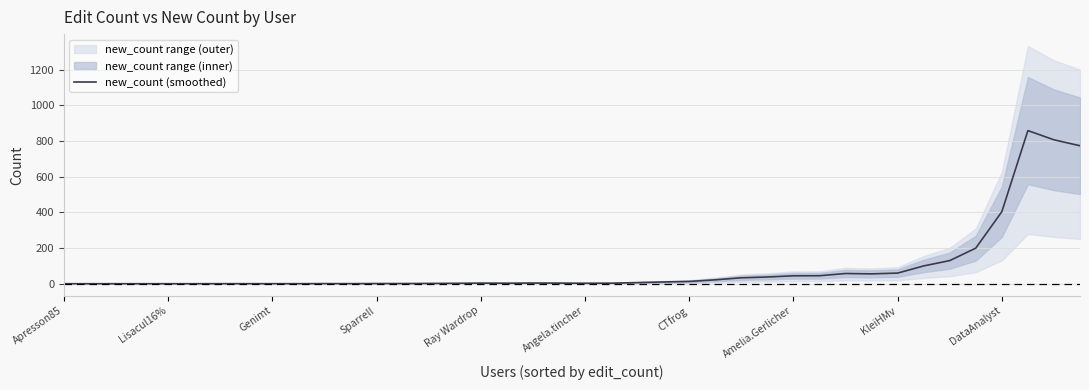

How many distinct data groups are displayed?

1